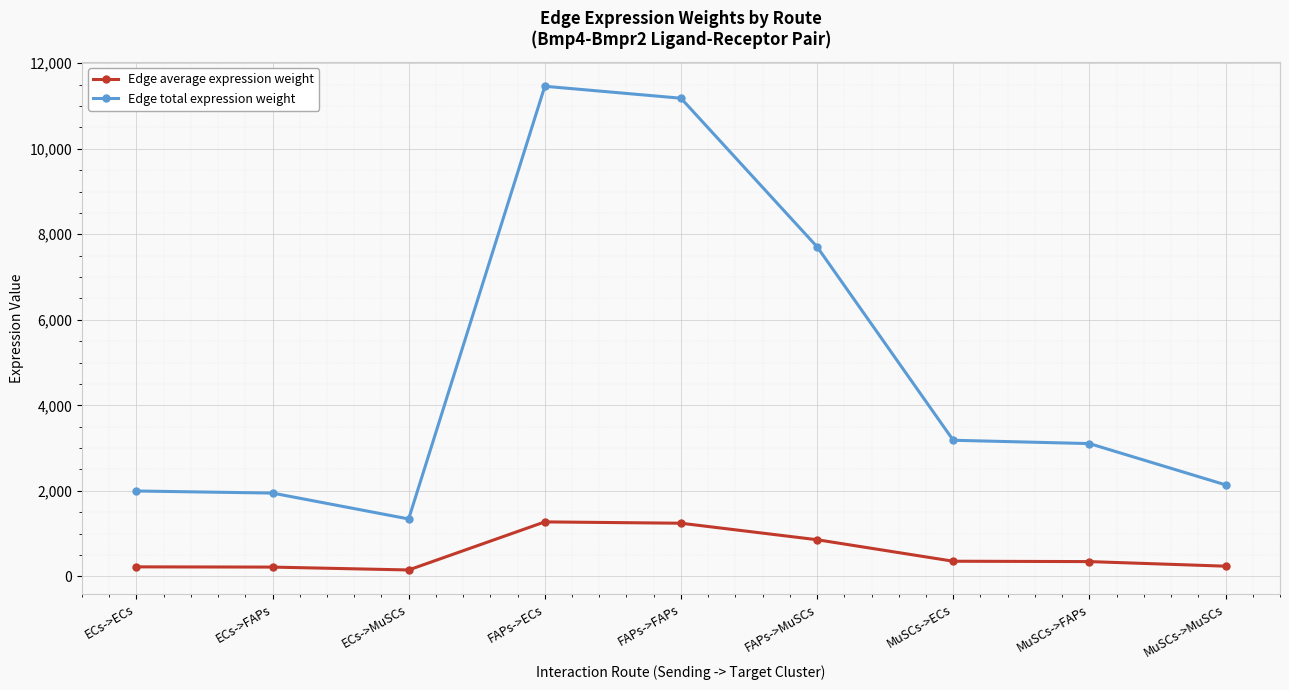

What is the sum of all Edge total expression weight values?

44061.6